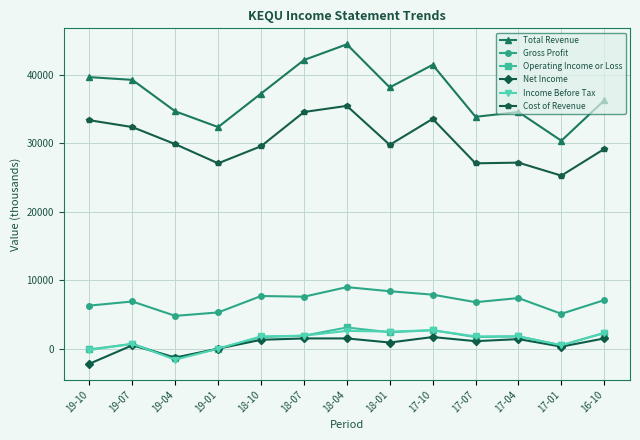

At which category is the sum across all series the highest?

18-04